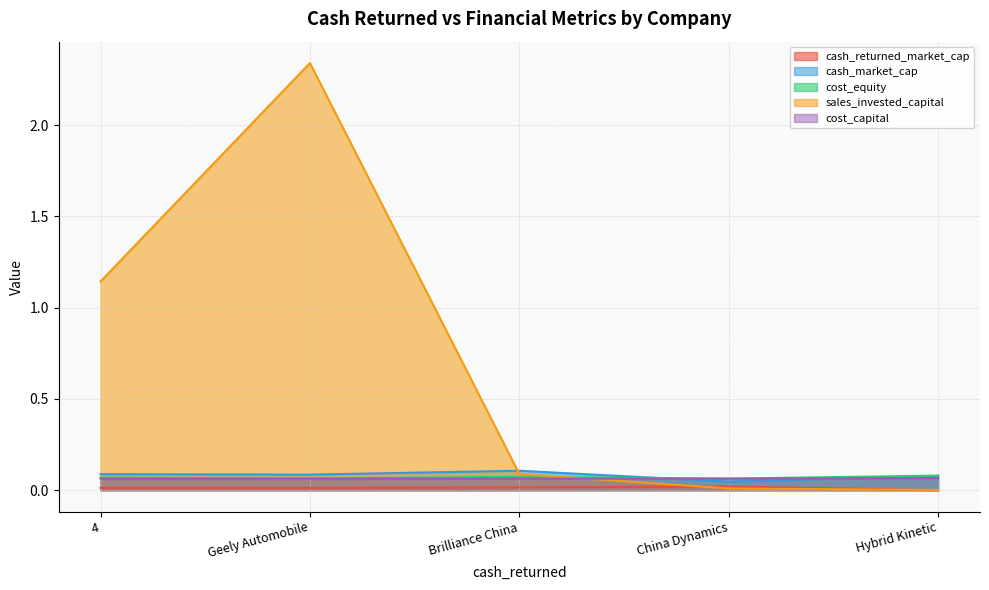

Is the value of cost_capital at Geely Automobile greater than the value of cash_returned_market_cap at China Dynamics?

Yes